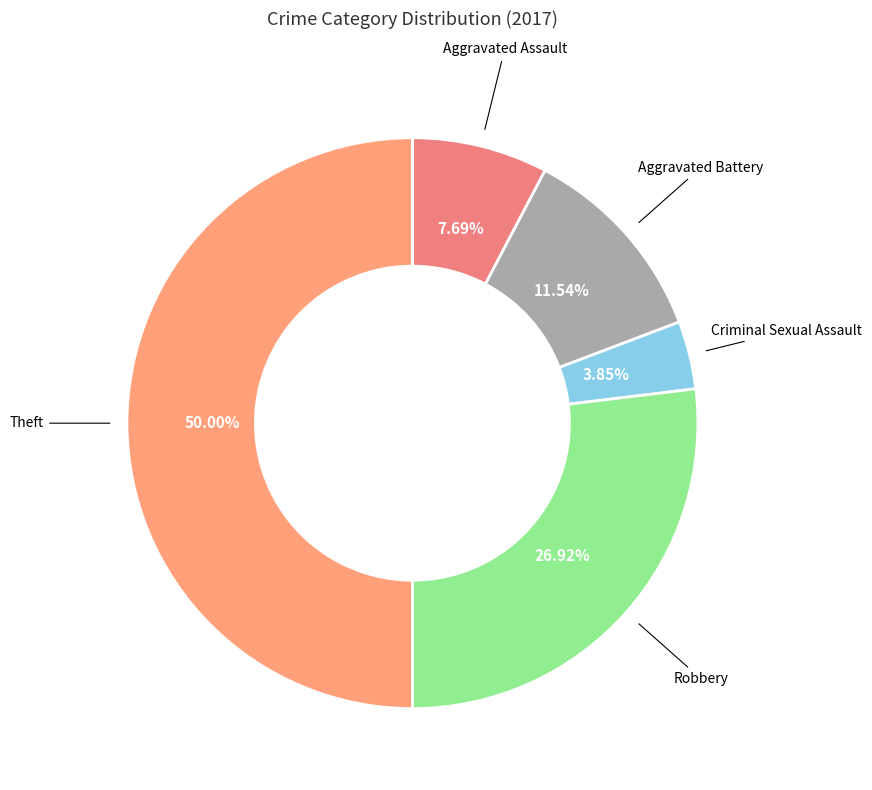

Count the number of slices in the pie.

5